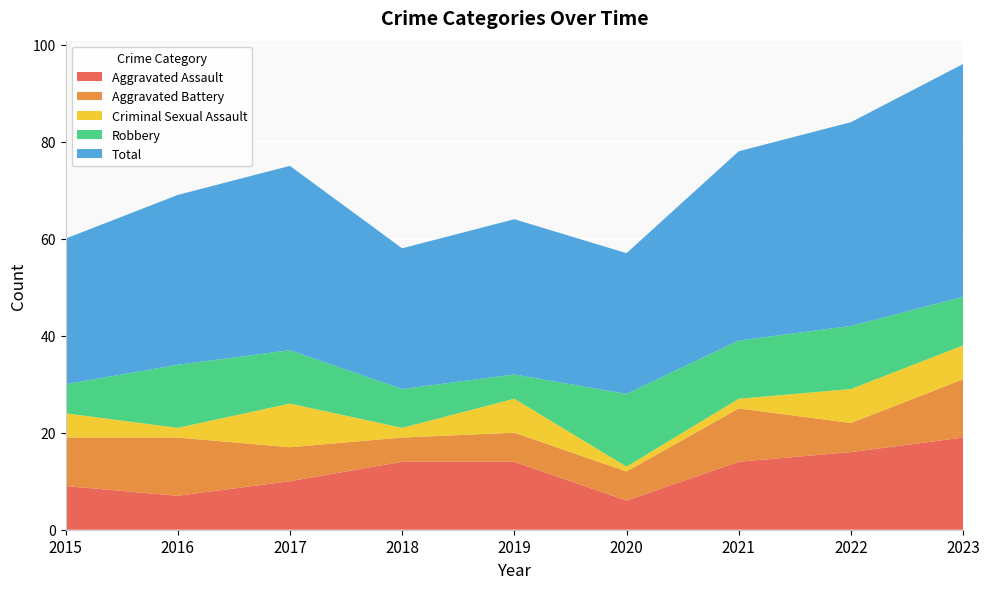

Reading left to right, extract all data points from this chart.

Aggravated Assault: 2015=9	2016=7	2017=10	2018=14	2019=14	2020=6	2021=14	2022=16	2023=19
Aggravated Battery: 2015=10	2016=12	2017=7	2018=5	2019=6	2020=6	2021=11	2022=6	2023=12
Criminal Sexual Assault: 2015=5	2016=2	2017=9	2018=2	2019=7	2020=1	2021=2	2022=7	2023=7
Robbery: 2015=6	2016=13	2017=11	2018=8	2019=5	2020=15	2021=12	2022=13	2023=10
Total: 2015=30	2016=35	2017=38	2018=29	2019=32	2020=29	2021=39	2022=42	2023=48